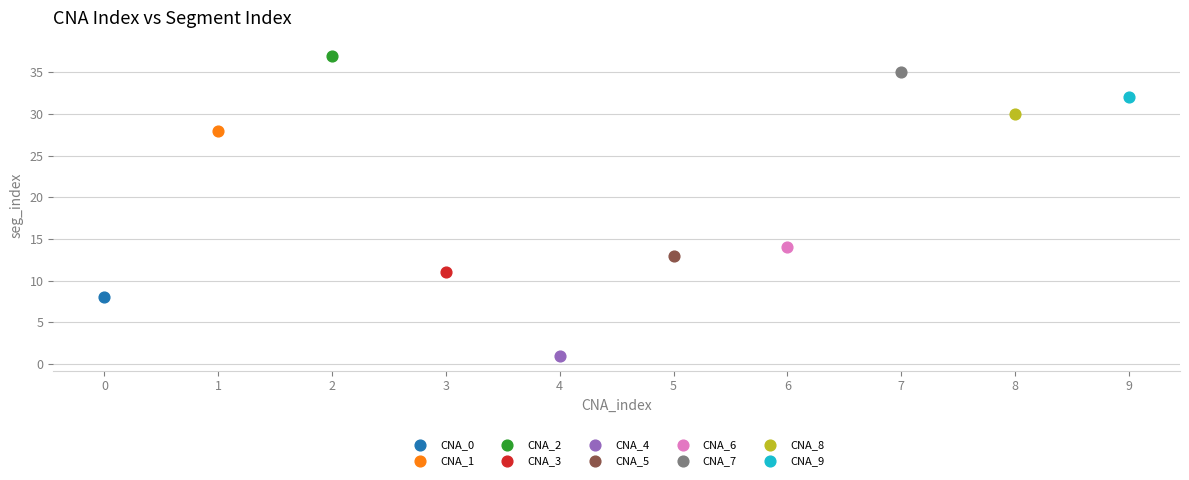

What are all the series names shown in the legend?

CNA_0, CNA_1, CNA_2, CNA_3, CNA_4, CNA_5, CNA_6, CNA_7, CNA_8, CNA_9